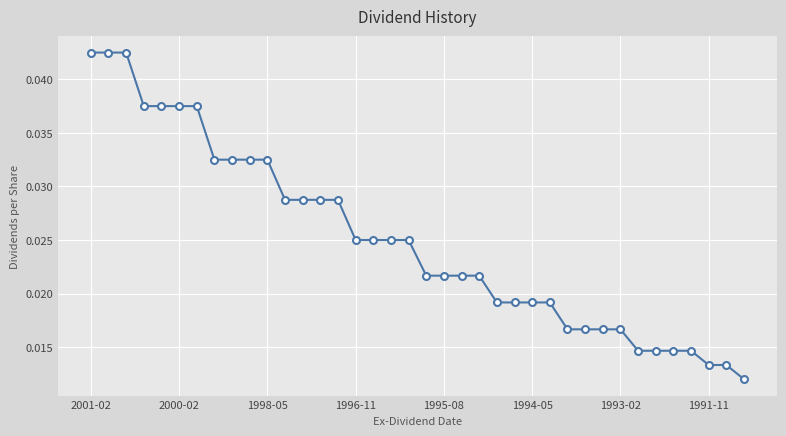

How many values are between 0 and 1?

38